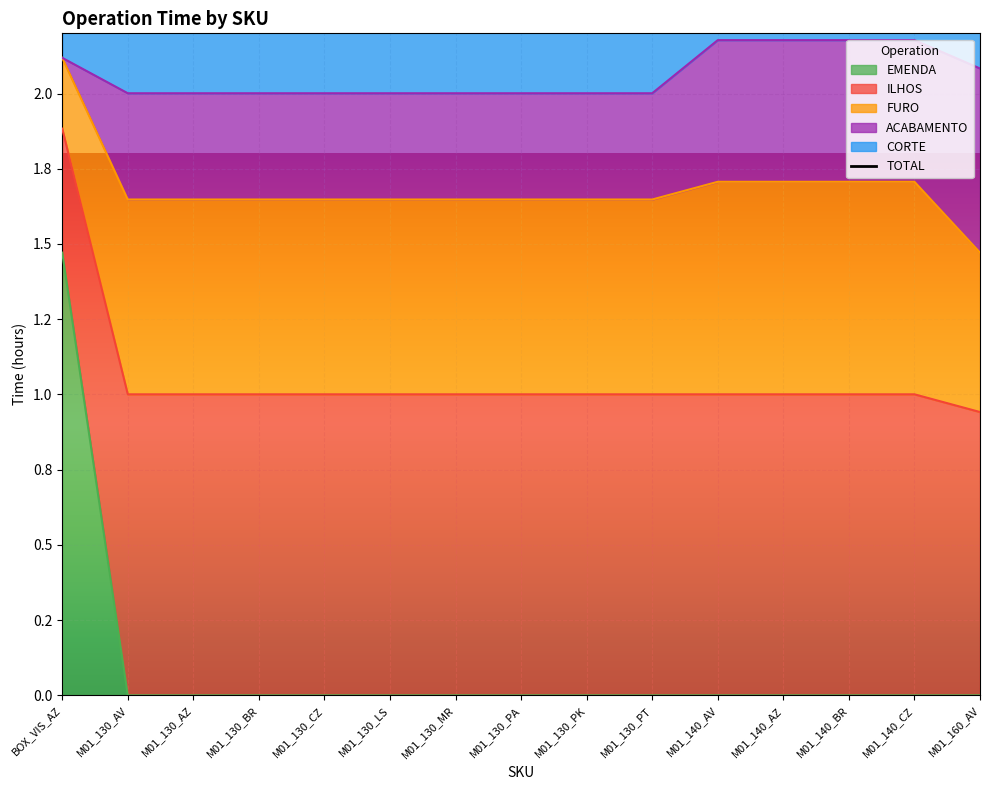

The value of EMENDA at M01_130_AZ is 0.0. True or false?

True